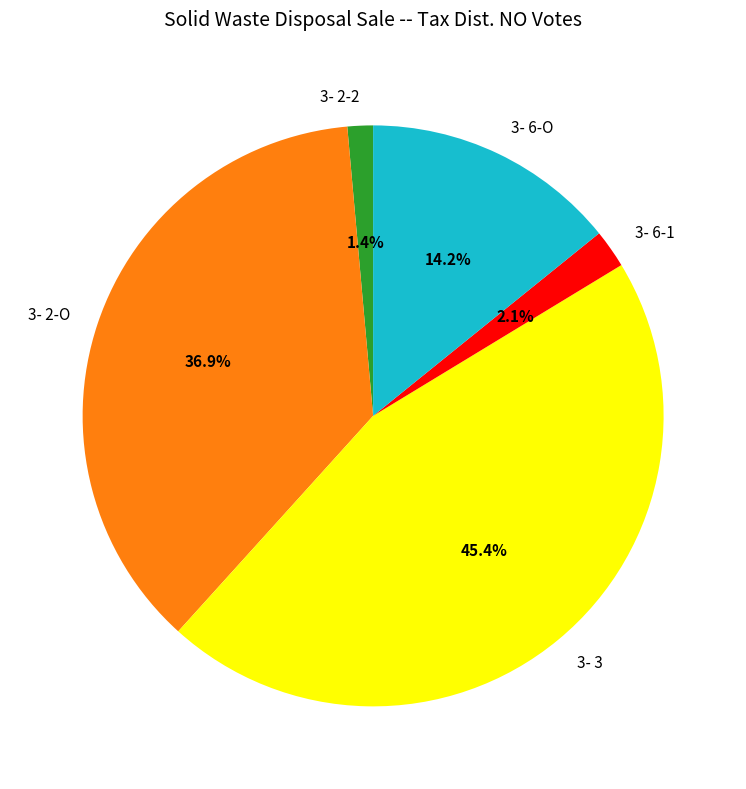

Is there a majority slice in this chart?

No